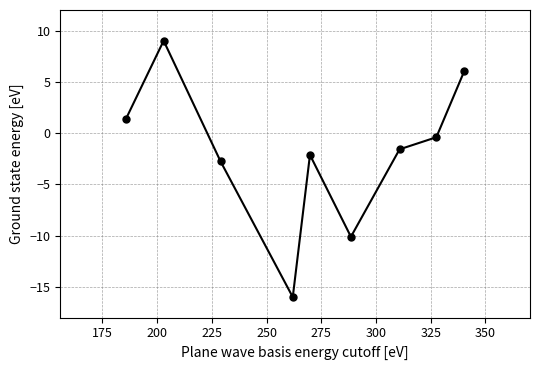

What is the average value?

-1.8